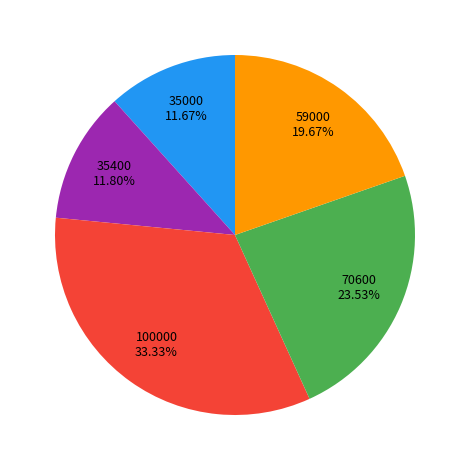

Does any single category account for the majority?

No